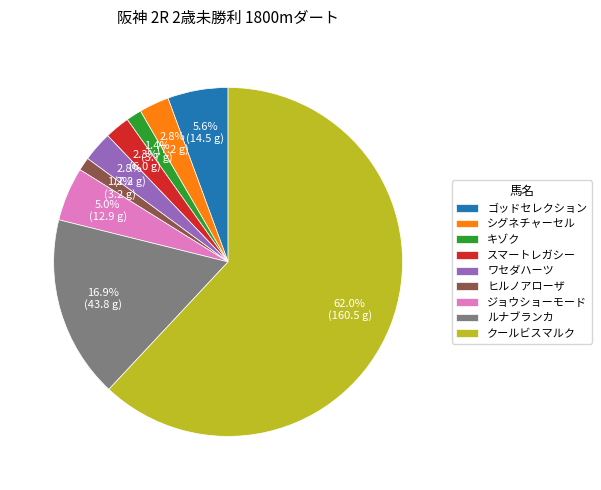

Is there any slice that represents more than half of the pie?

Yes